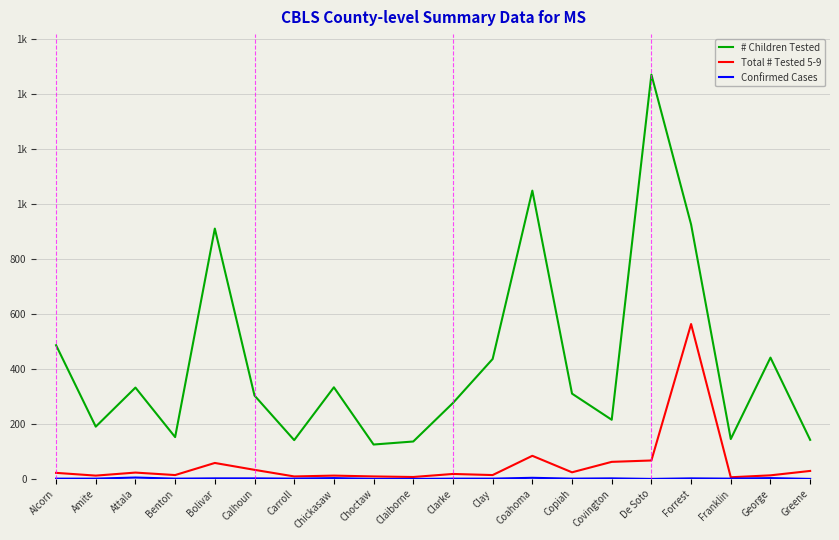

What is the sum of all # Children Tested values?

8516